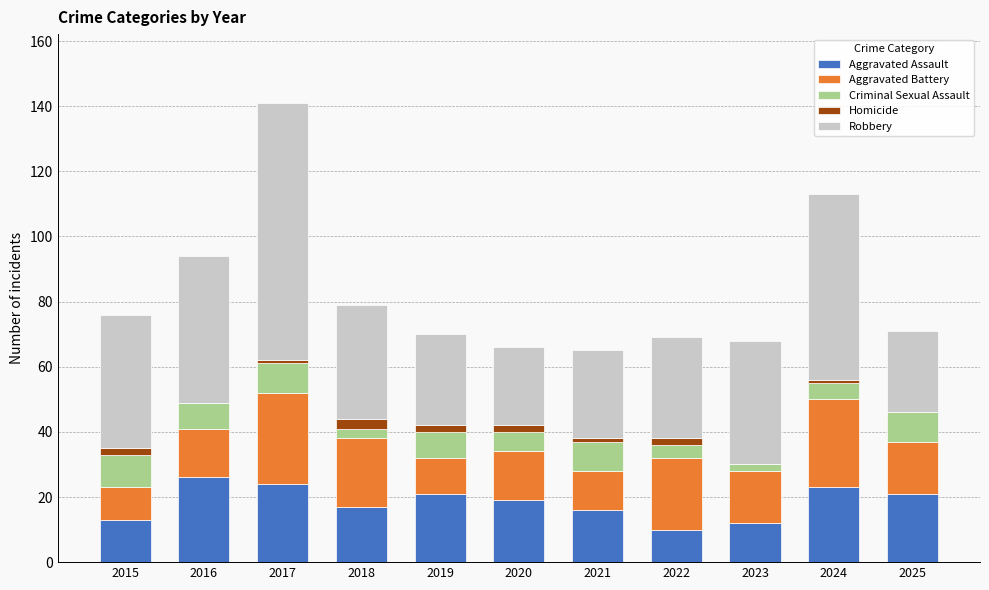

What is the total value across all series at 2016?

94